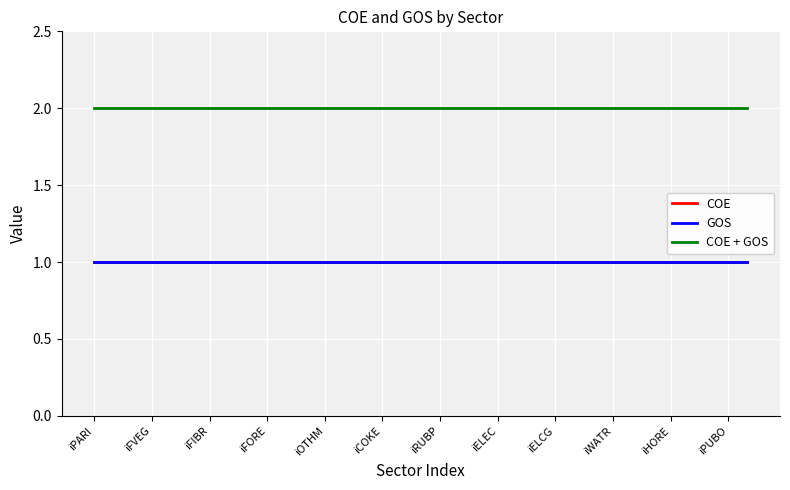

What is the minimum value for COE + GOS?

2